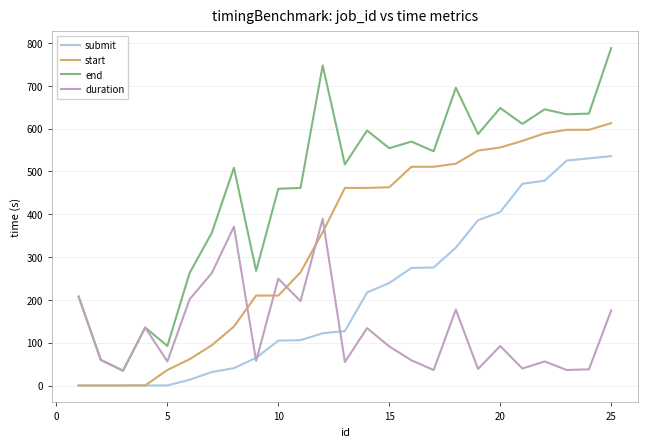

True or false: submit and end cross at least once.

False